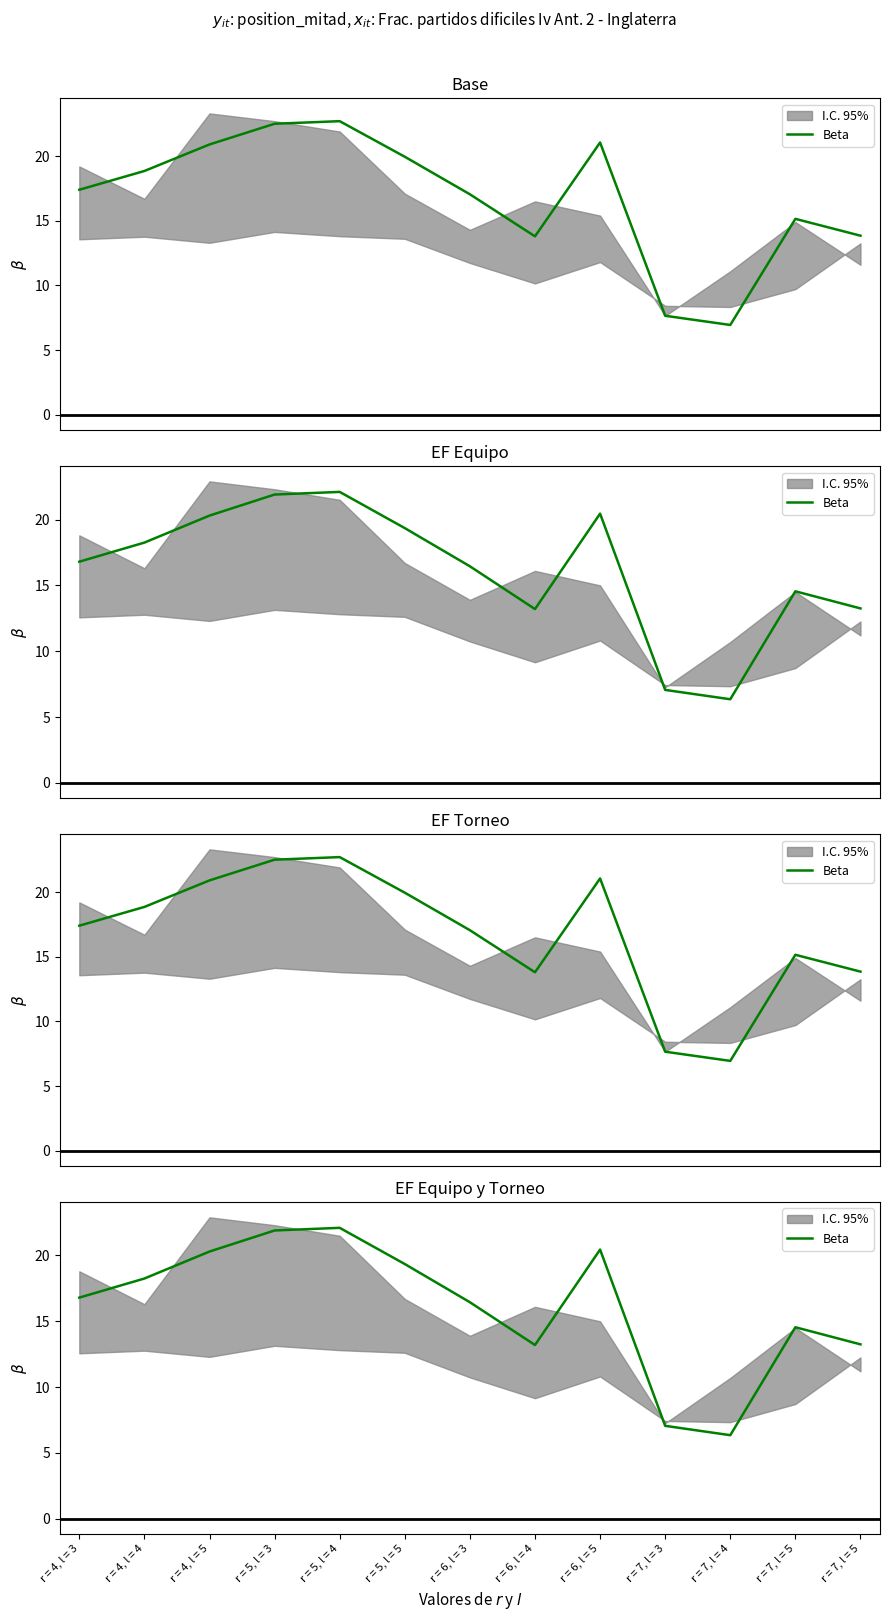

What is the value of the 2nd point from the left?

18.2